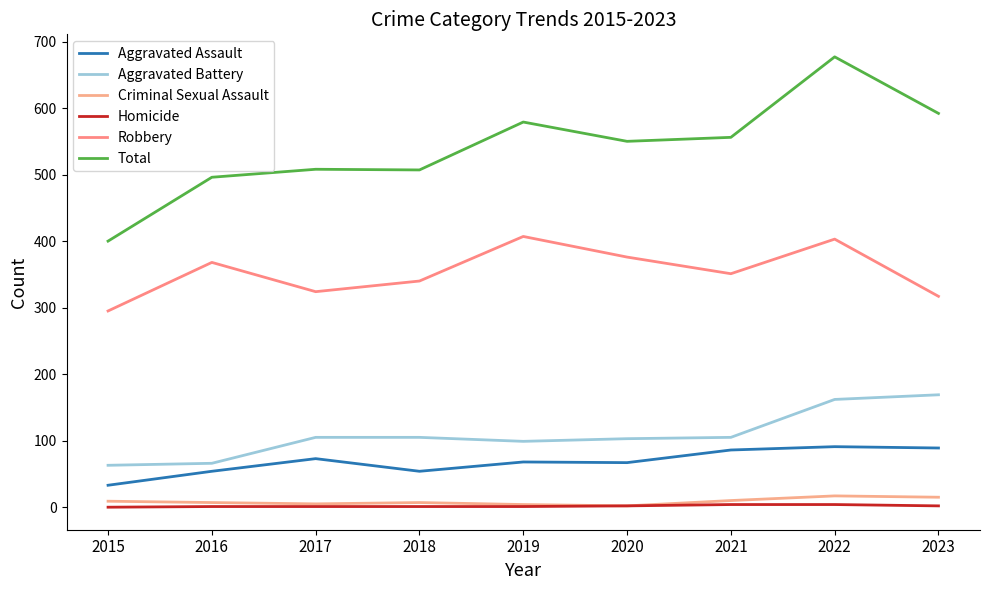

Is this an area chart (filled region under the line)?

No